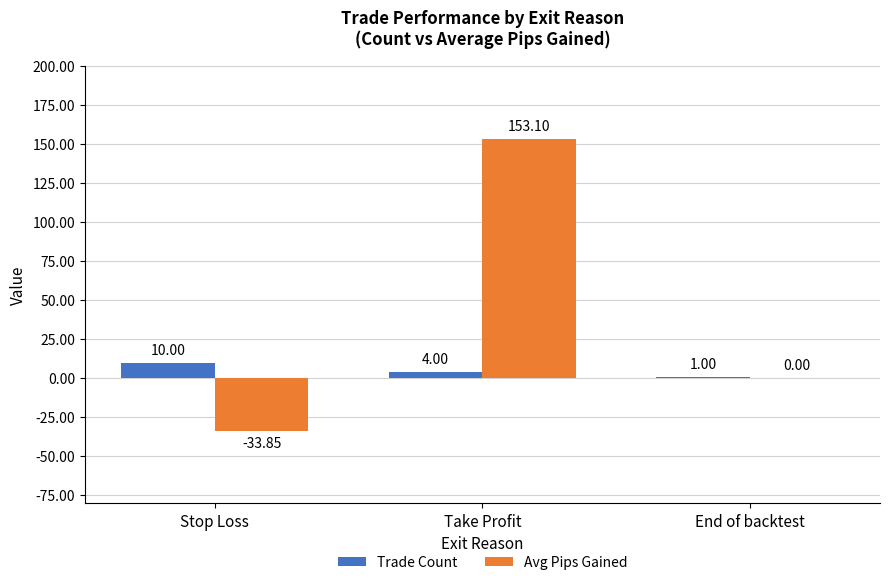

Which category has the highest value in the Avg Pips Gained series?

Take Profit